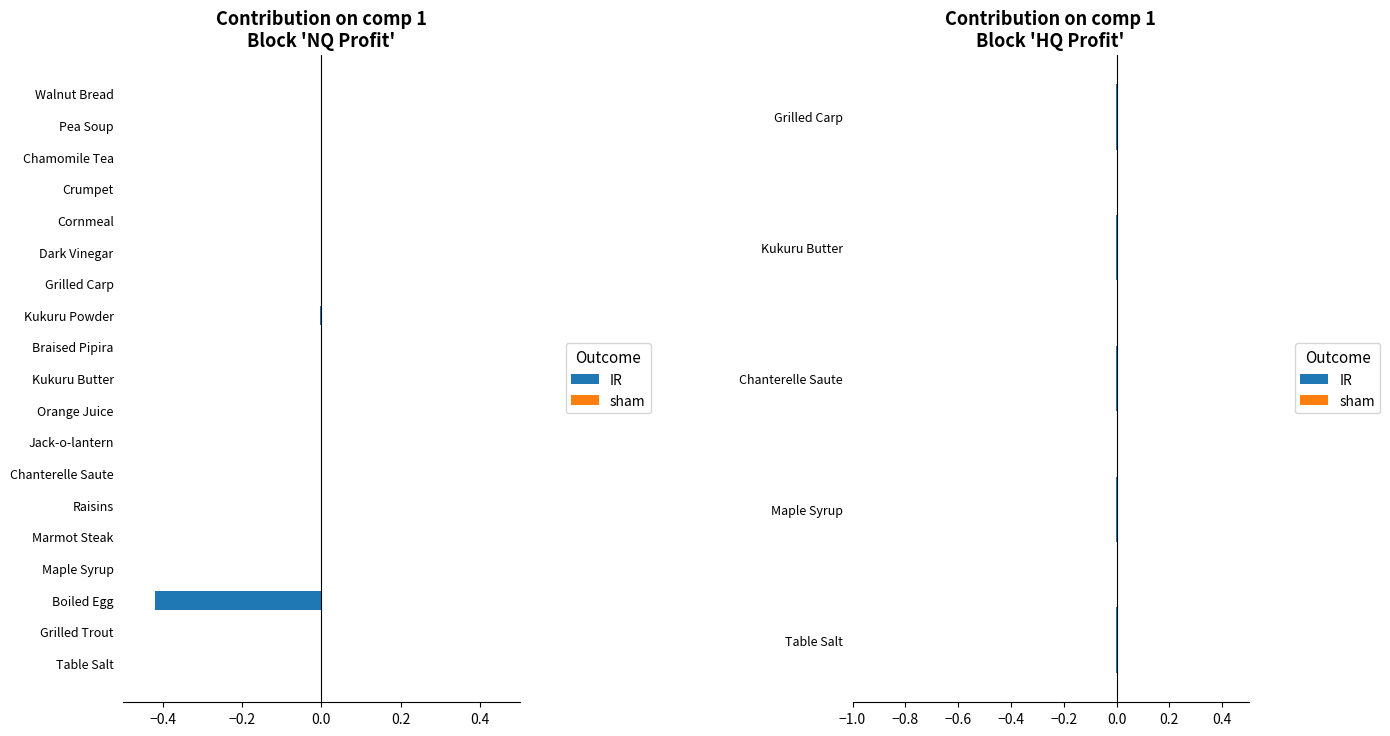

At which label is the value closest to 0?

Jack-o-lantern